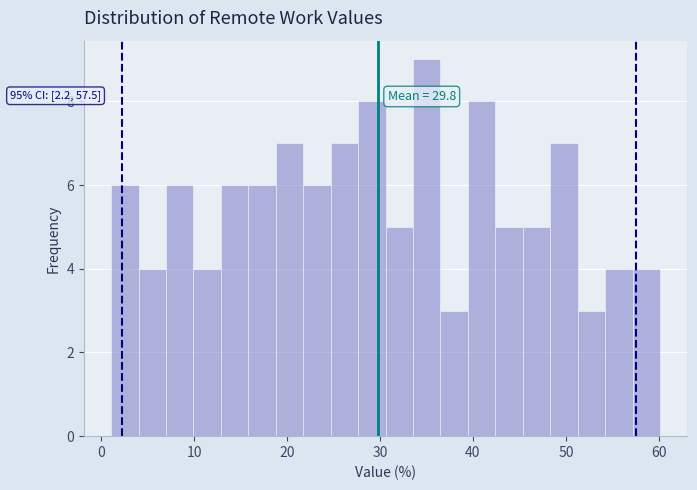

Read against the x-axis, roughly where is the centre of the tallest bar?

35